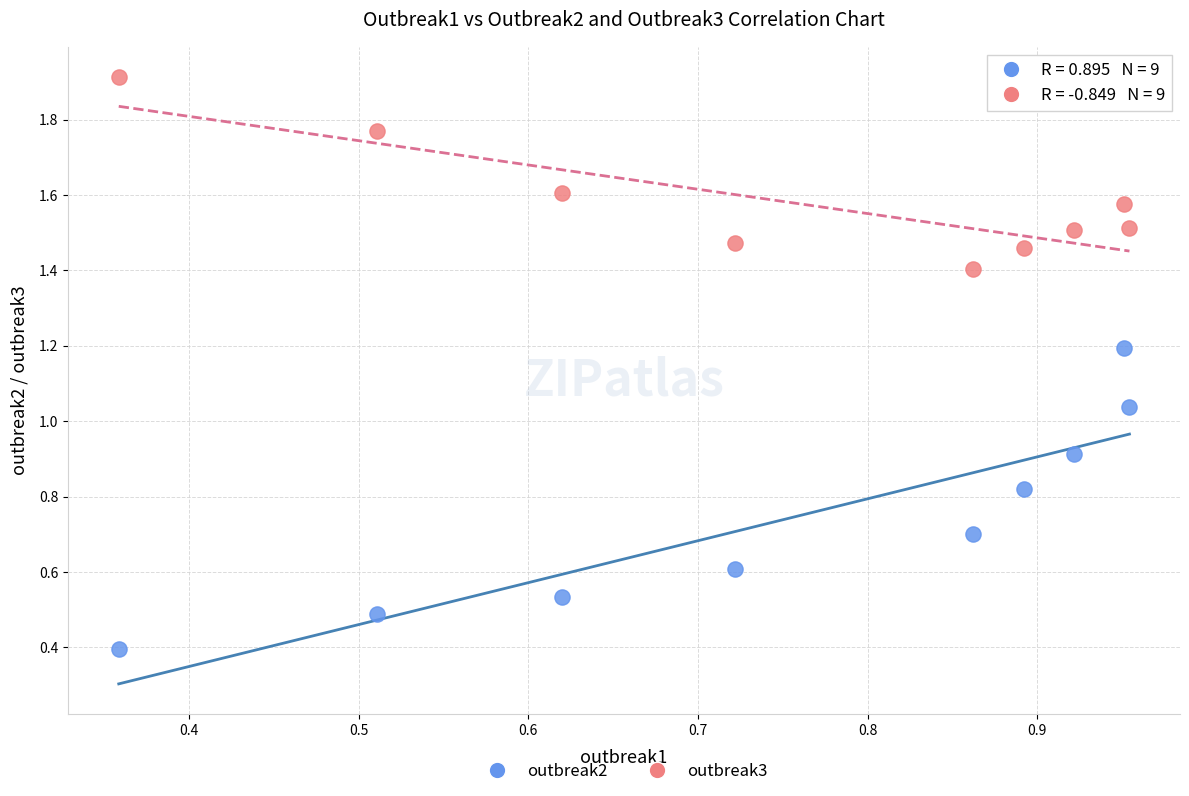

What are all the series names shown in the legend?

outbreak2, outbreak3